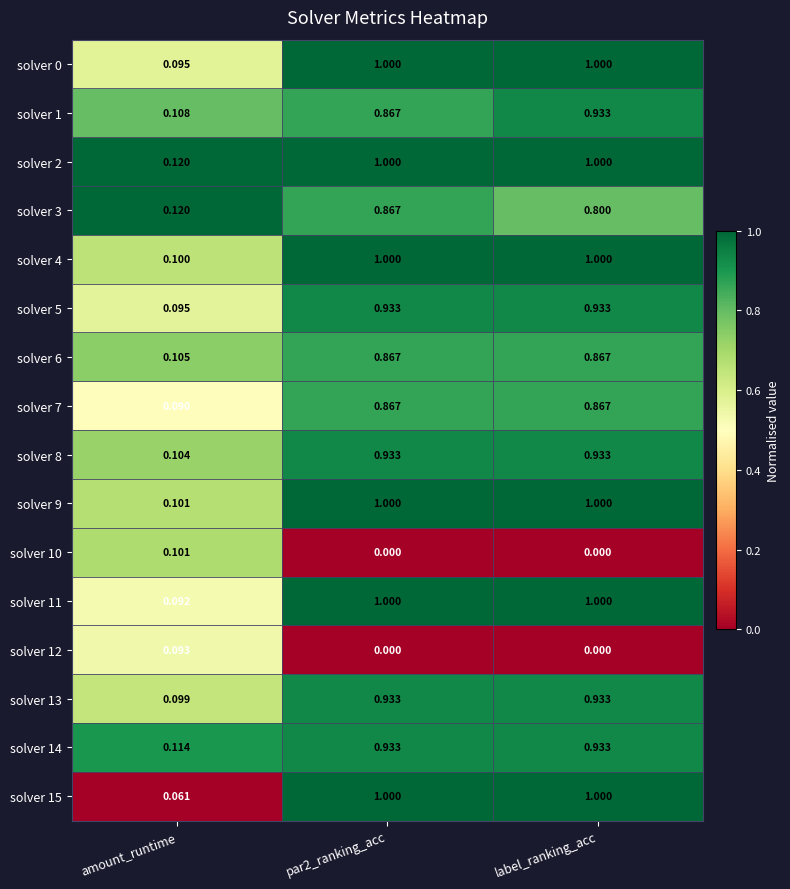

Where is solver 7 nearest to the value 0?

amount_runtime